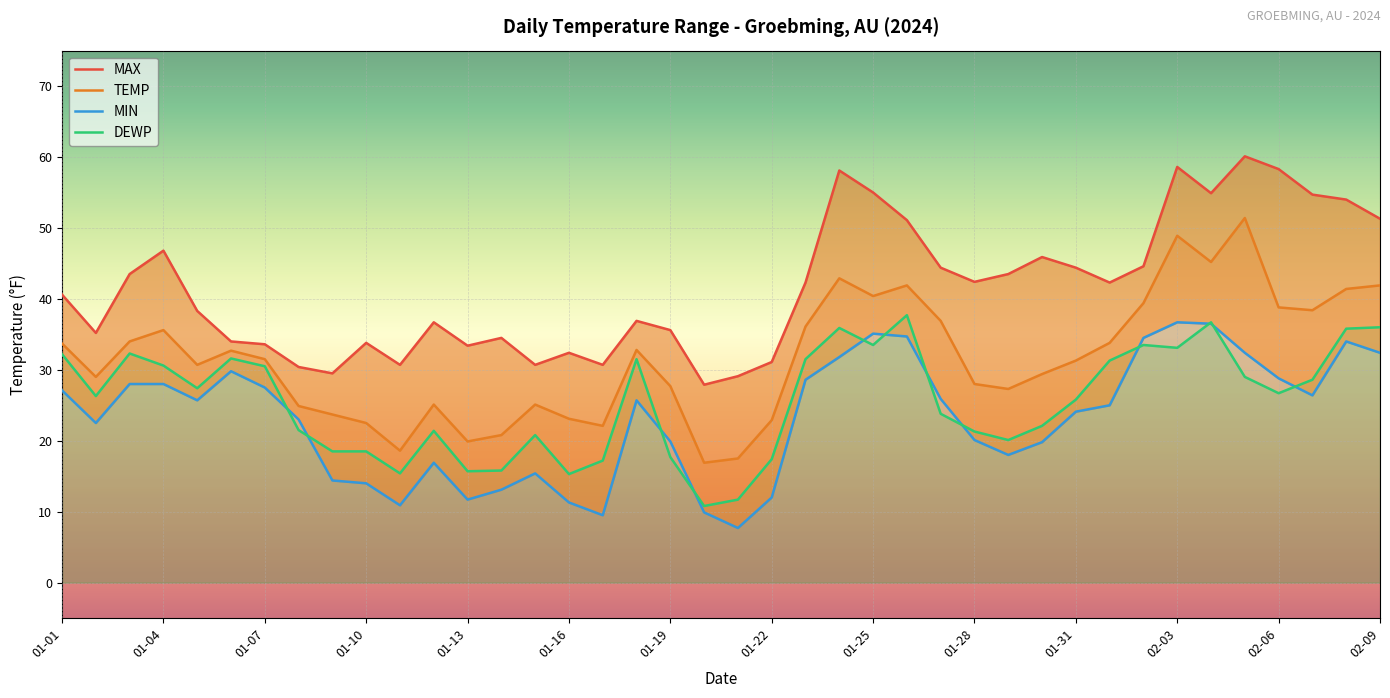

What is the sum of all TEMP values?

1264.2